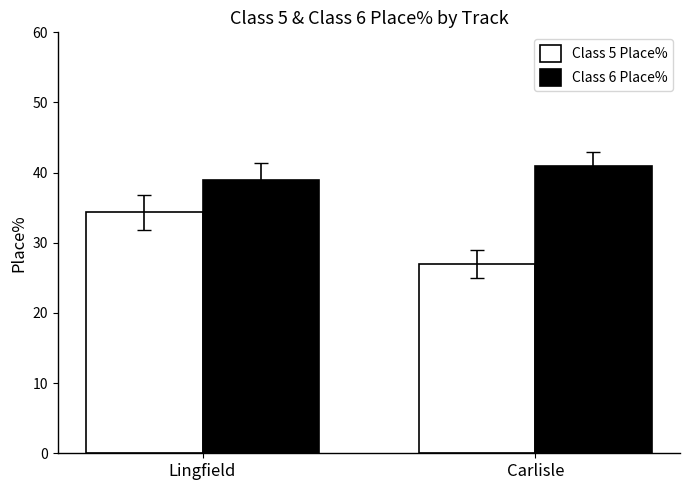

What are all the series names shown in the legend?

Class 5 Place%, Class 6 Place%